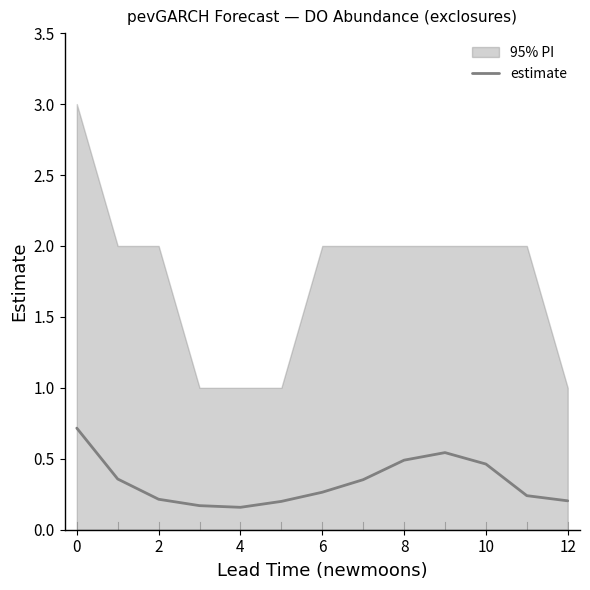

How many points are higher than both their immediate neighbors (excluding endpoints)?

1